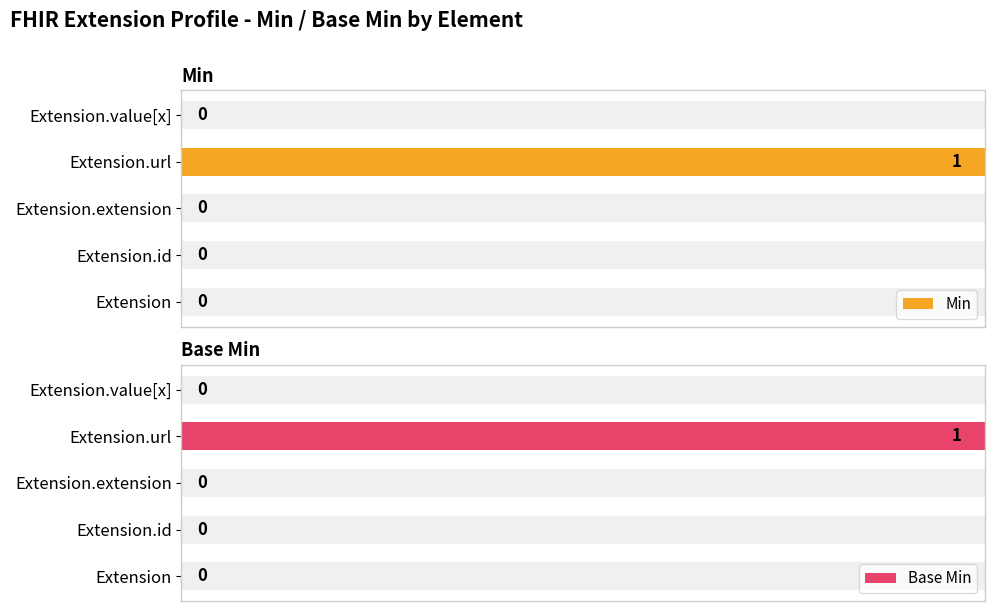

Reading right to left, extract all data points from this chart.

Min: 0	1	0	0	0
Base Min: 0	1	0	0	0